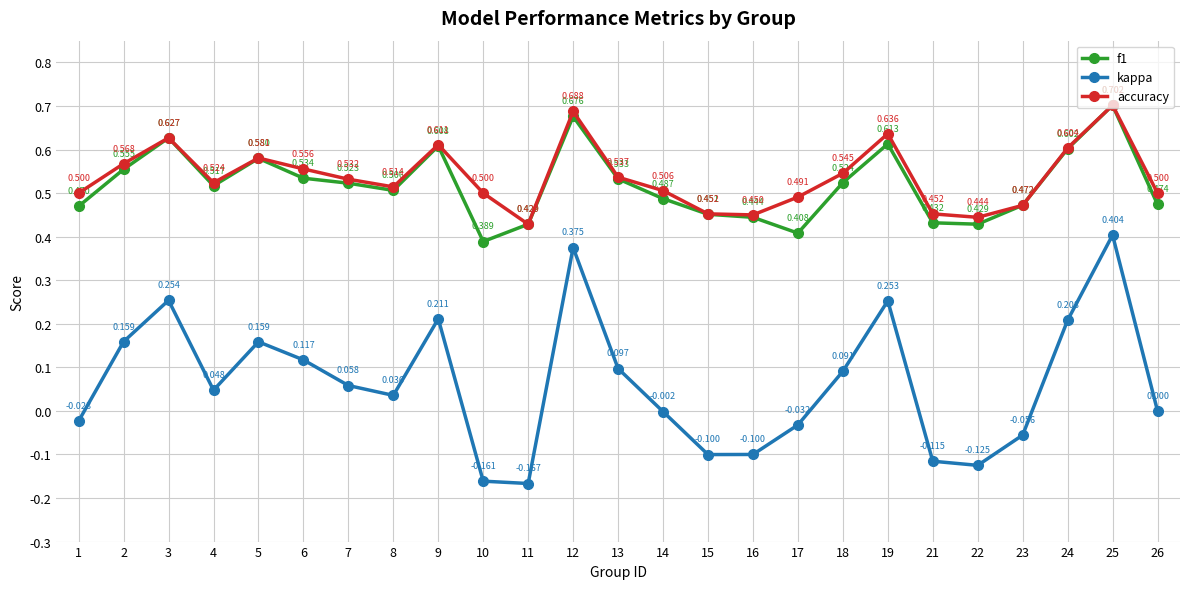

True or false: kappa has a value of -0.1 at 22.

True